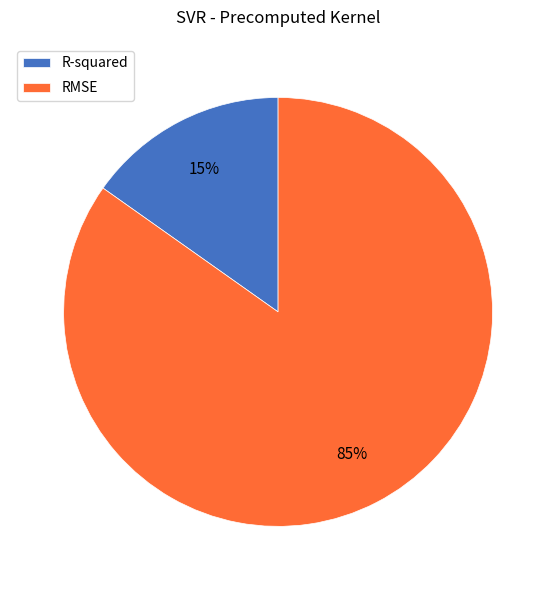

The RMSE slice represents 85% of the pie. True or false?

True